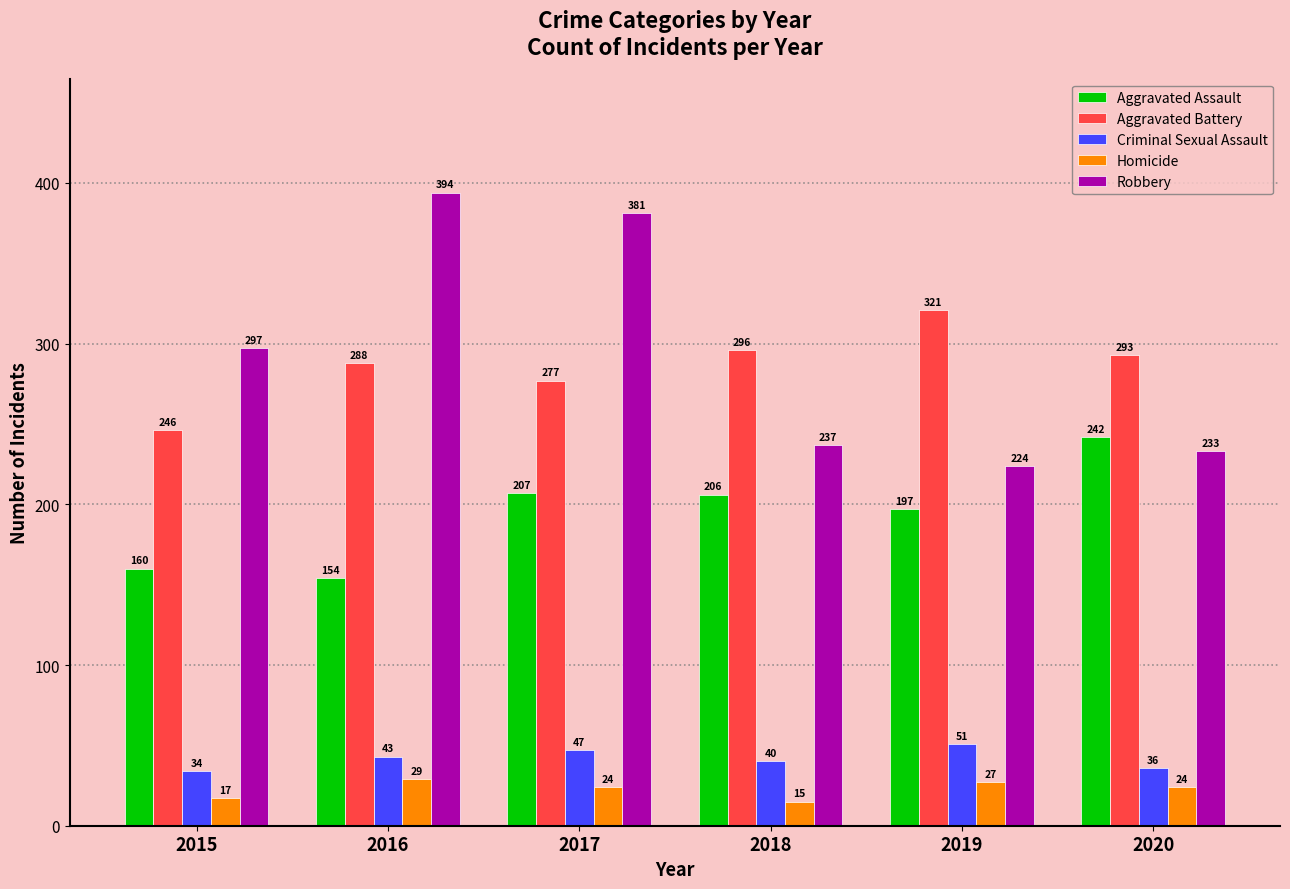

At how many categories does at least one series exceed 128?

6